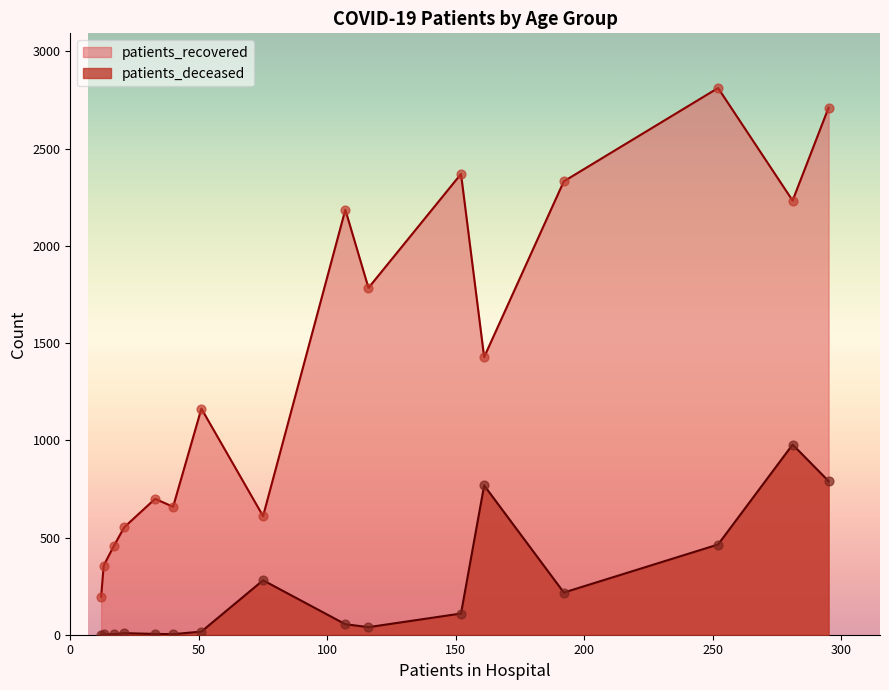

Which series has the largest total across all categories?

patients_recovered